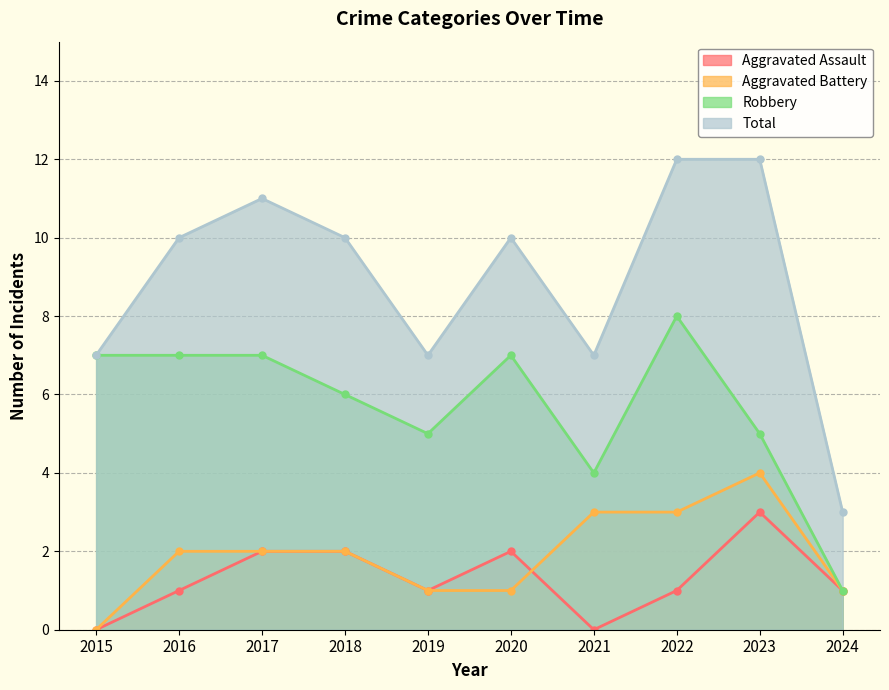

What is the total value across all series at 2019?

14